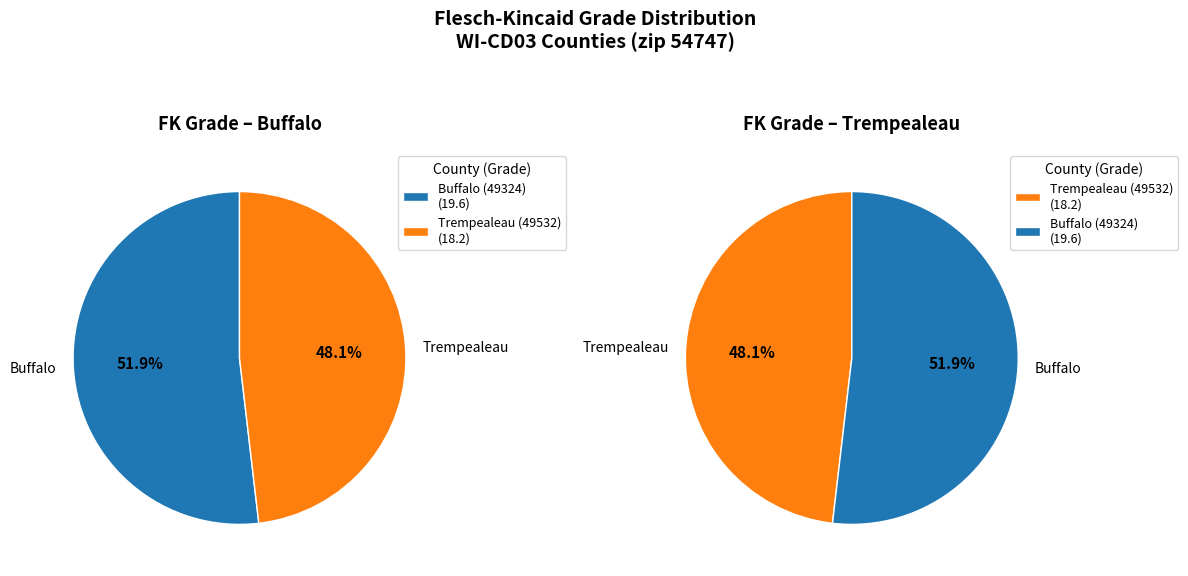

Which category has the smallest portion of the pie?

Trempealeau (49532)